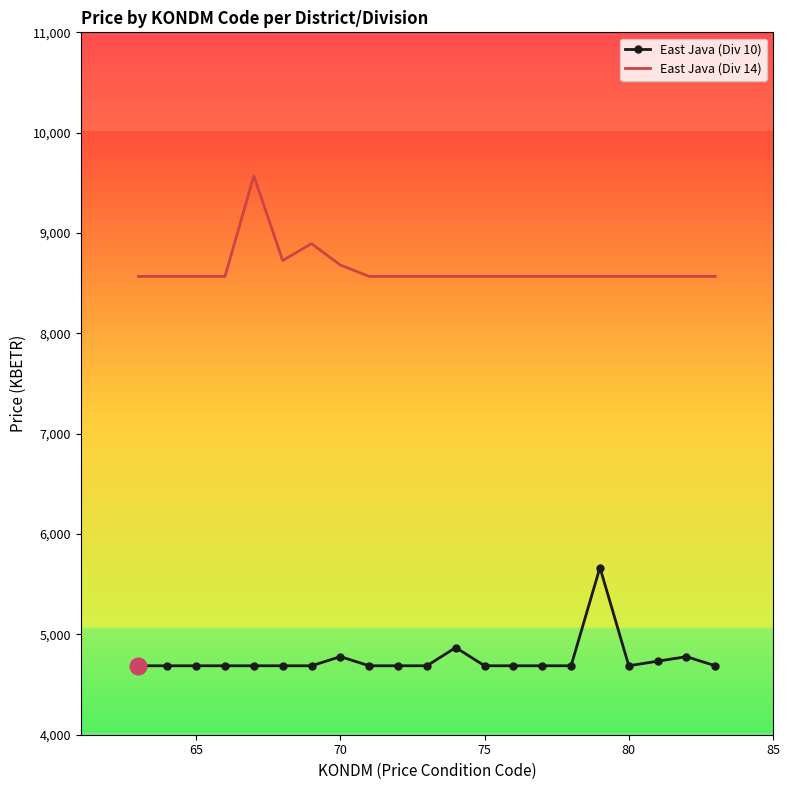

Which series has the largest total across all categories?

East Java (Div 14)